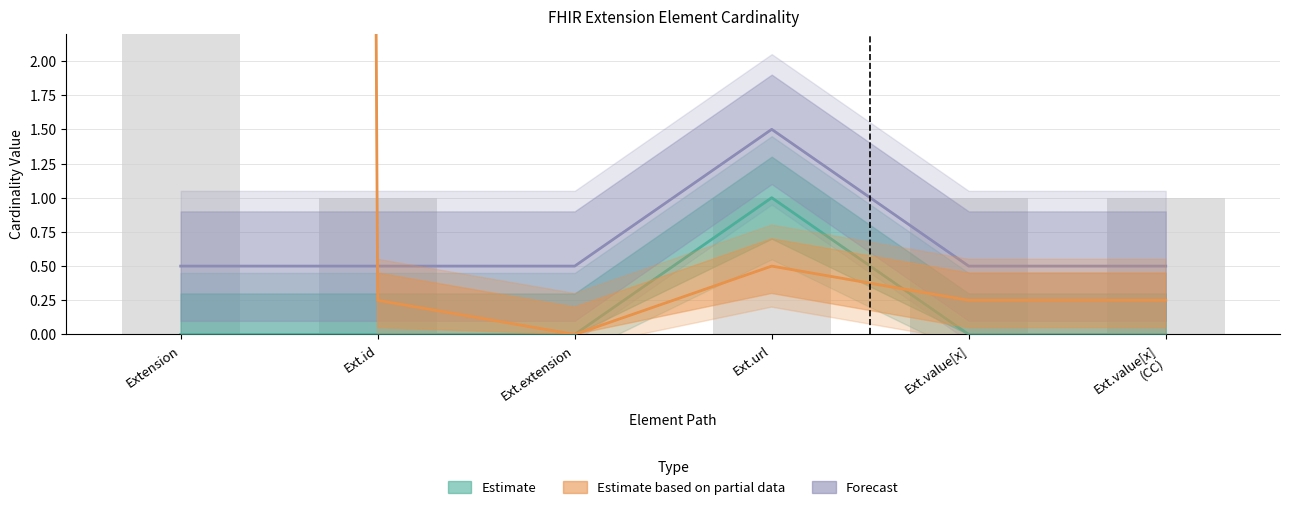

What is the difference between the maximum and minimum values in the Estimate series?

1.0